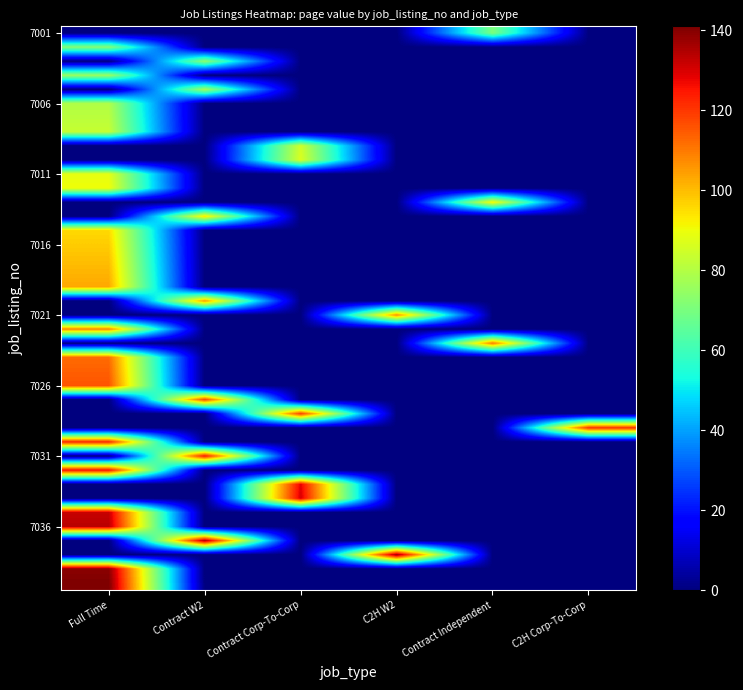

How many series are shown in this chart?

40